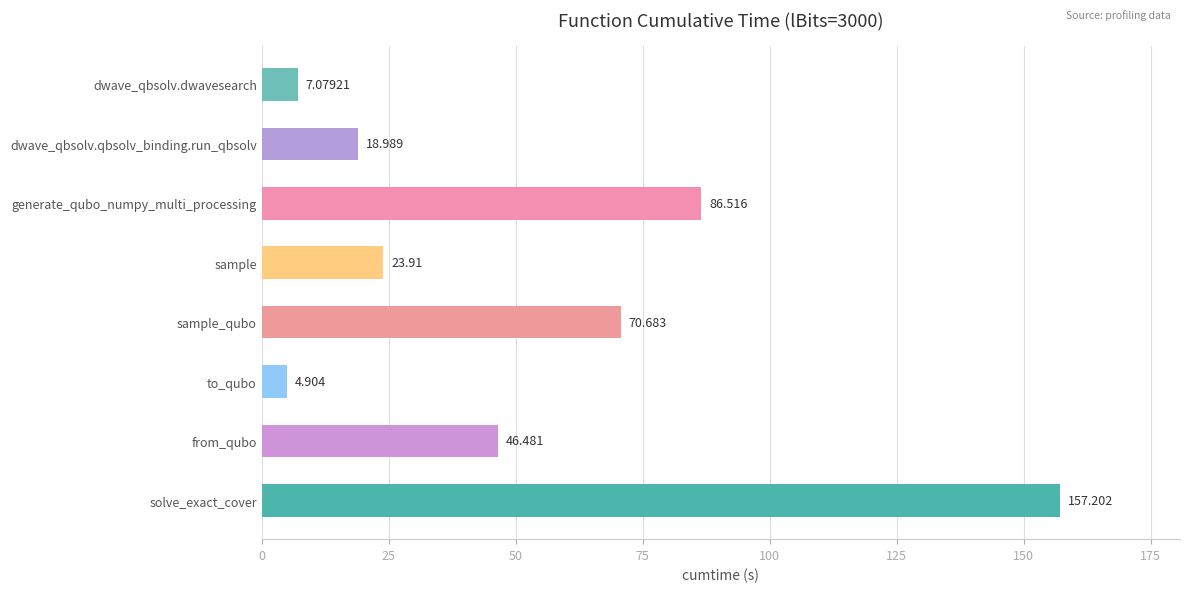

Between solve_exact_cover and sample_qubo, which is larger?

solve_exact_cover